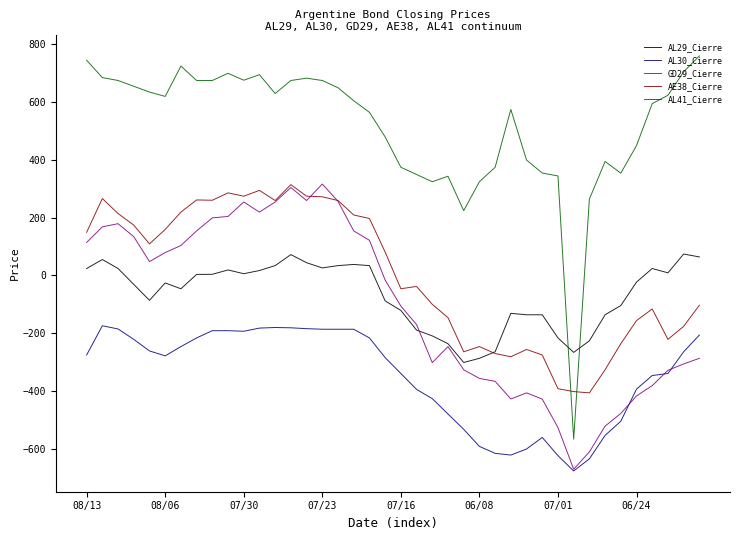

True or false: AL30_Cierre and AE38_Cierre cross at least once.

False